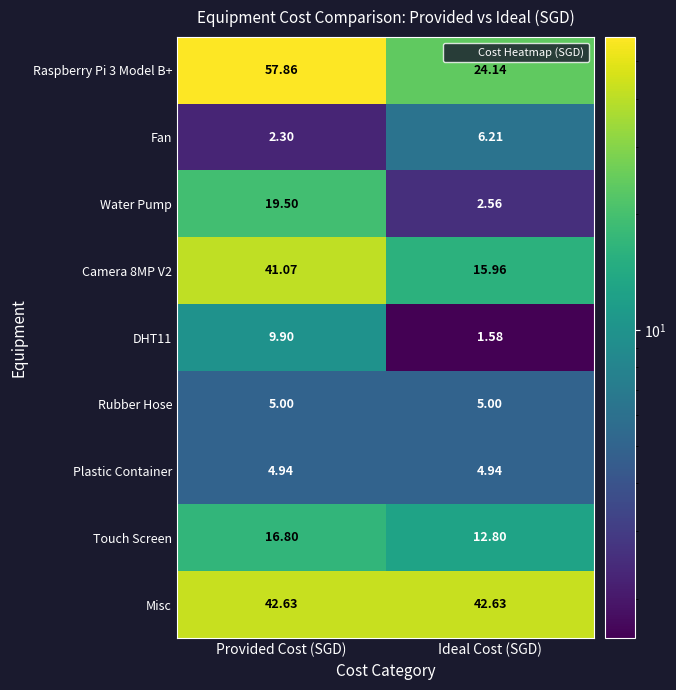

Where does the Camera 8MP V2 series first go above 41?

Provided Cost (SGD)